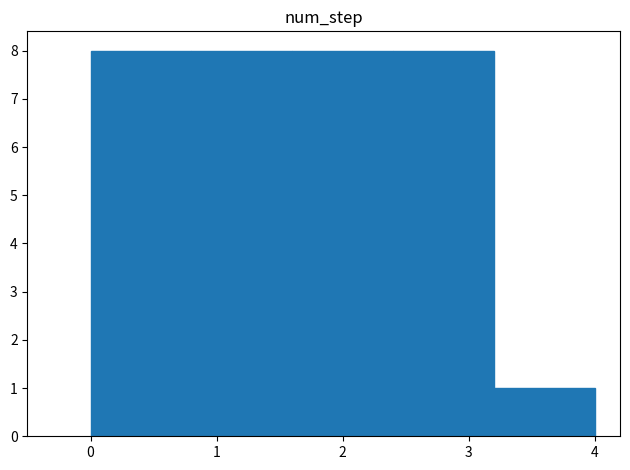

Reading left to right, transcribe this chart: for each bar, give the range it covers on the x-axis and its height. The values are not printed on the chart, so give them approximately, as read against the axis.

0.0 to 0.8: 8
0.8 to 1.6: 8
1.6 to 2.4: 8
2.4 to 3.2: 8
3.2 to 4.0: 1